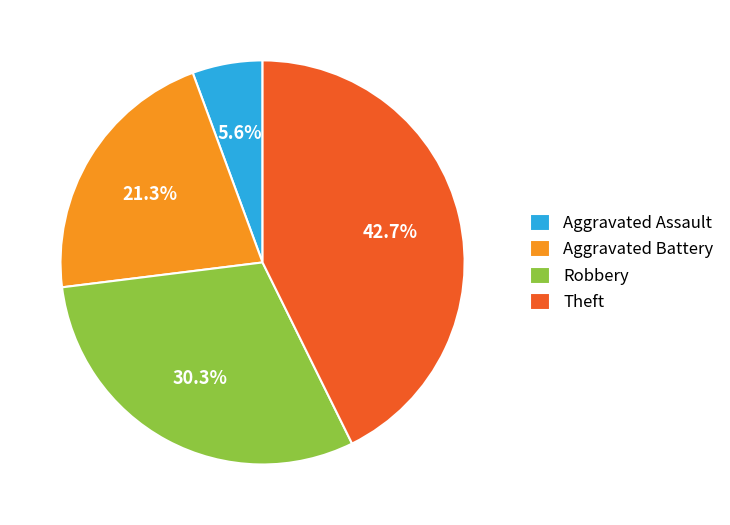

Which slice is the largest?

Theft